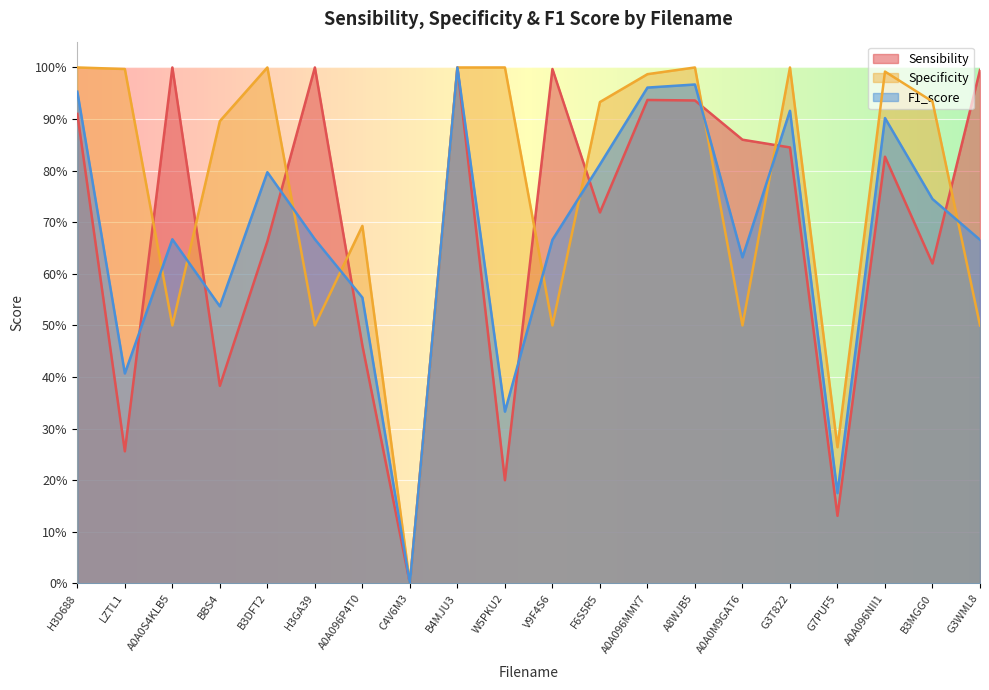

At which label is Specificity closest to 0?

C4V6M3